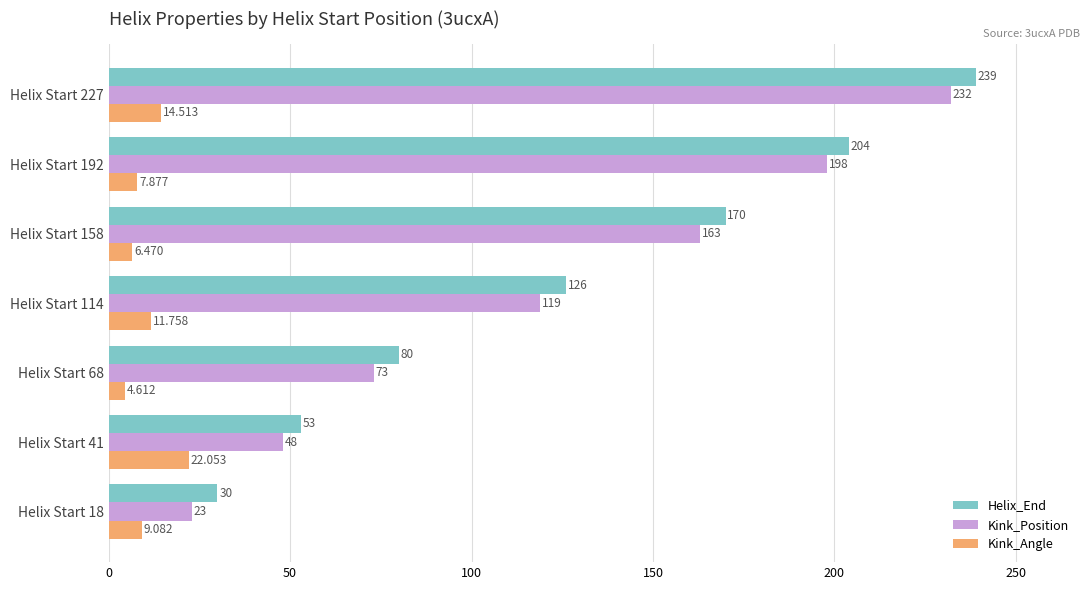

How many data points in Helix_End are less than 126?

3